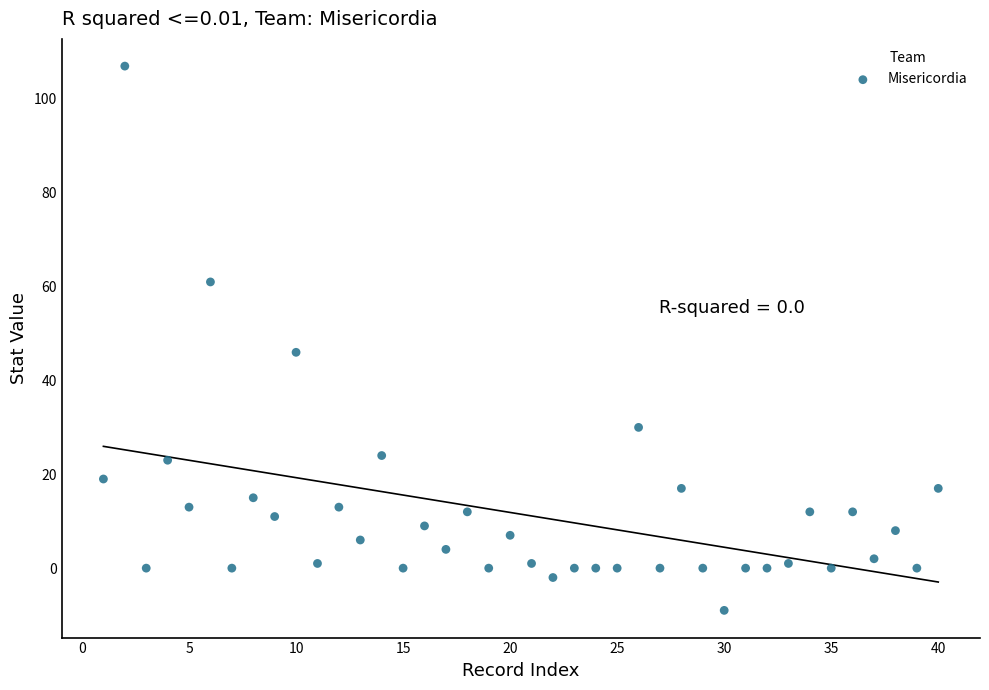

What is the range of X values (max minus min)?

39